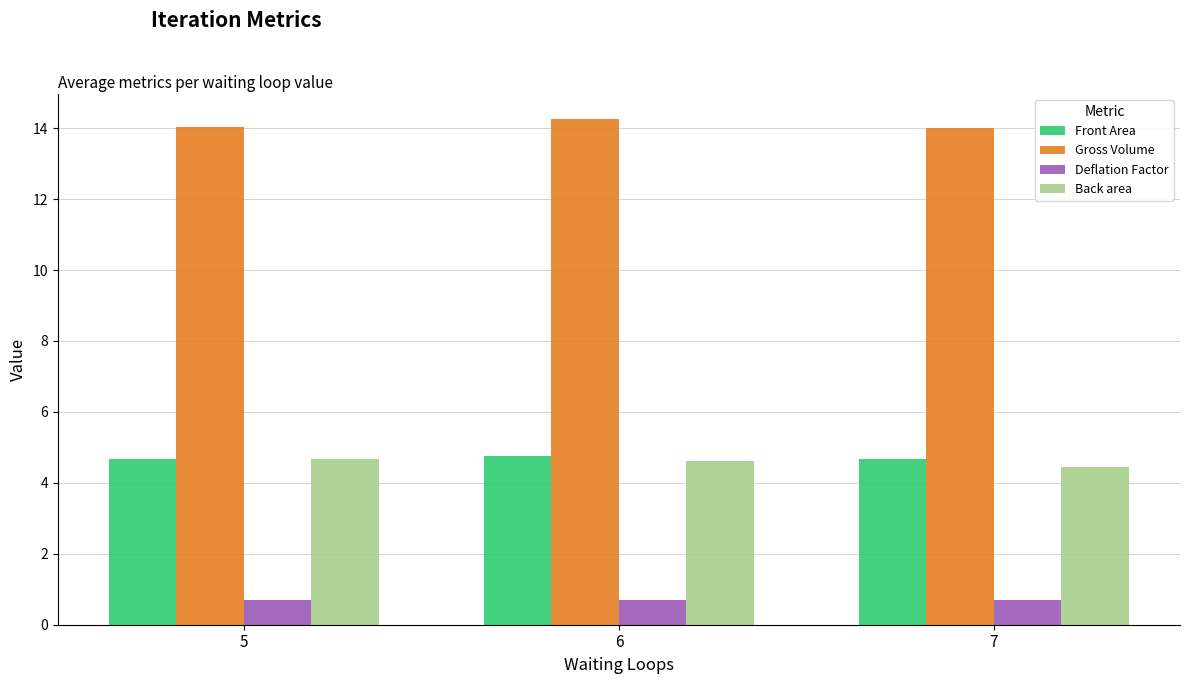

Is the value of Back area at 7 greater than the value of Front Area at 6?

No